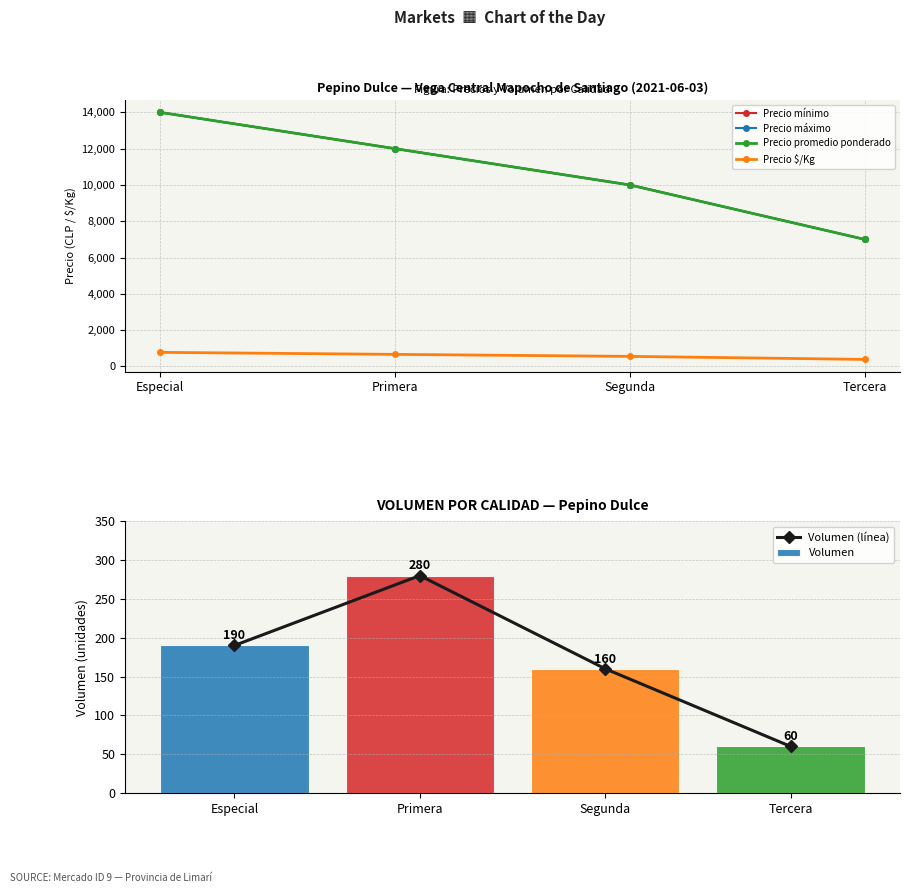

Rank the series at Especial from highest to lowest value.

Precio mínimo, Precio máximo, Precio promedio ponderado, Precio $/Kg, Volumen (línea), Volumen